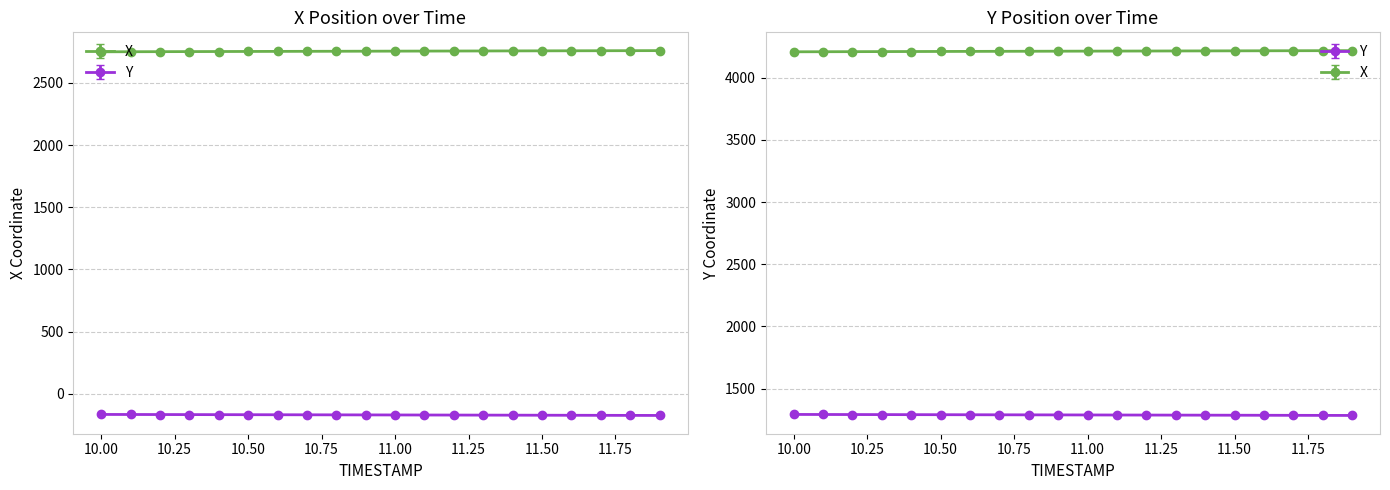

Is it true that X equals 4209.6 at 10.1?

True